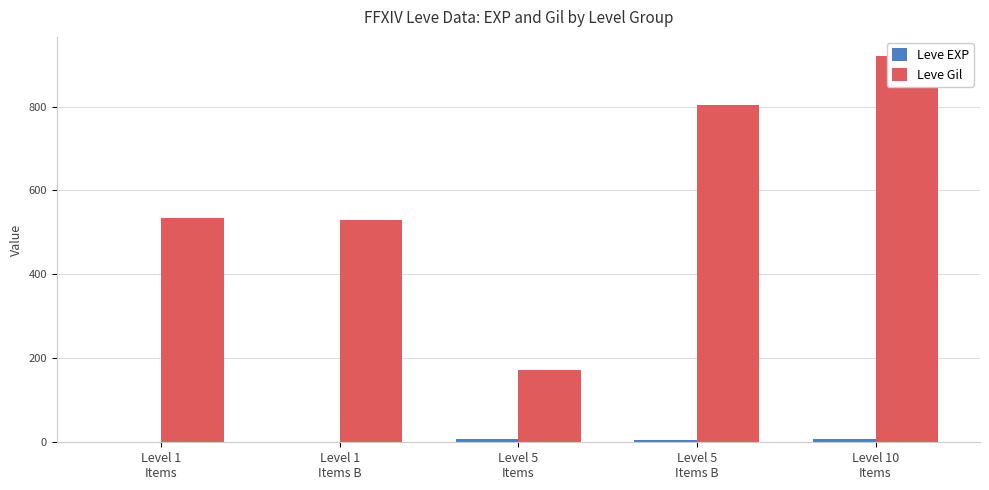

Where is Leve EXP nearest to the value 4?

Level 5
Items B